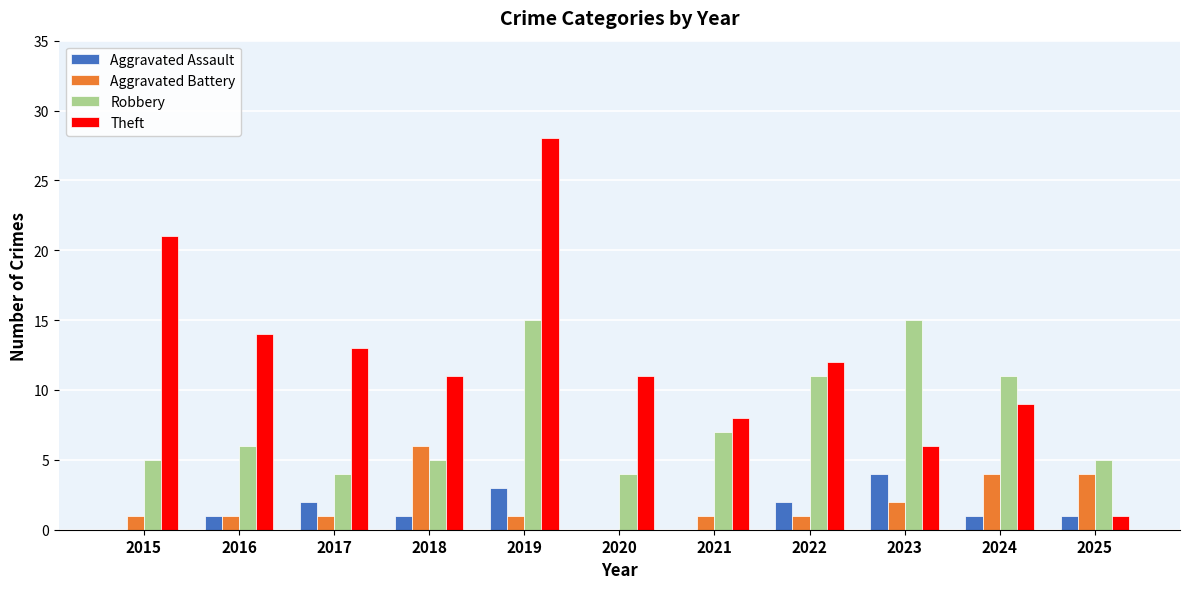

At which category is the sum across all series the highest?

2019